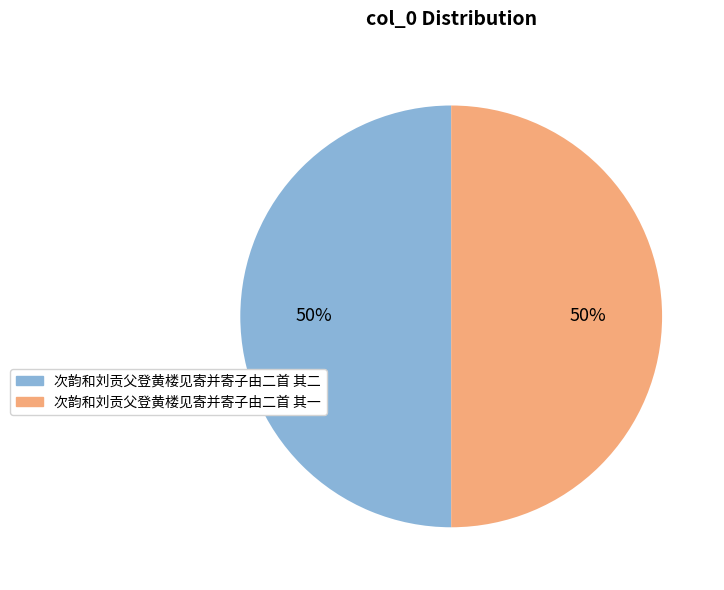

Combined, do 次韵和刘贡父登黄楼见寄并寄子由二首 其一 and 次韵和刘贡父登黄楼见寄并寄子由二首 其二 account for over 50%?

Yes